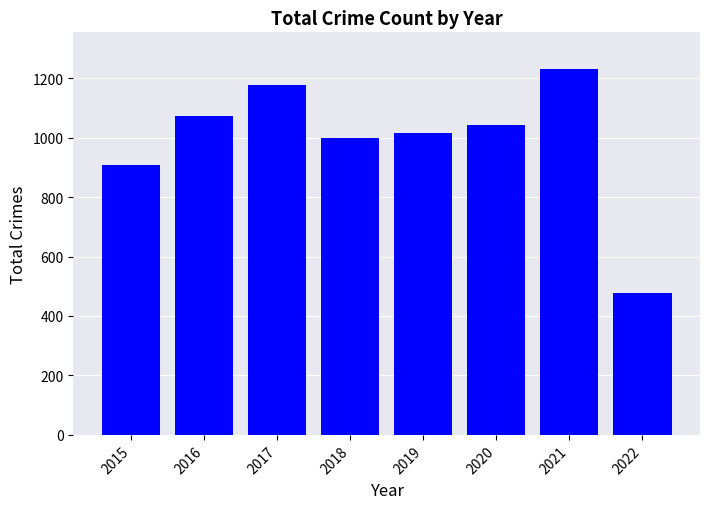

True or false: the data shows 1950 at 2017.

False